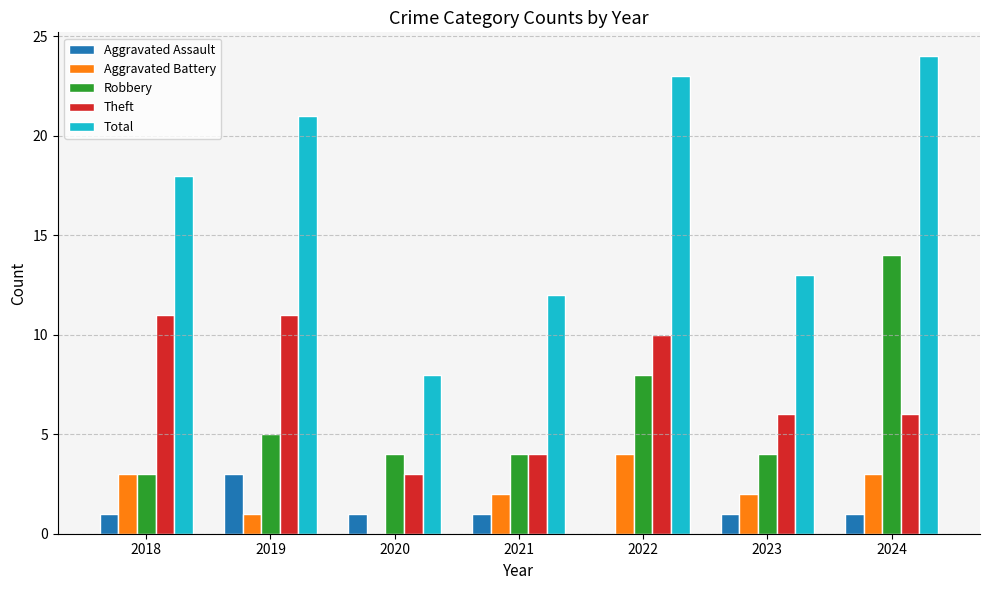

How many groups of bars are there?

7